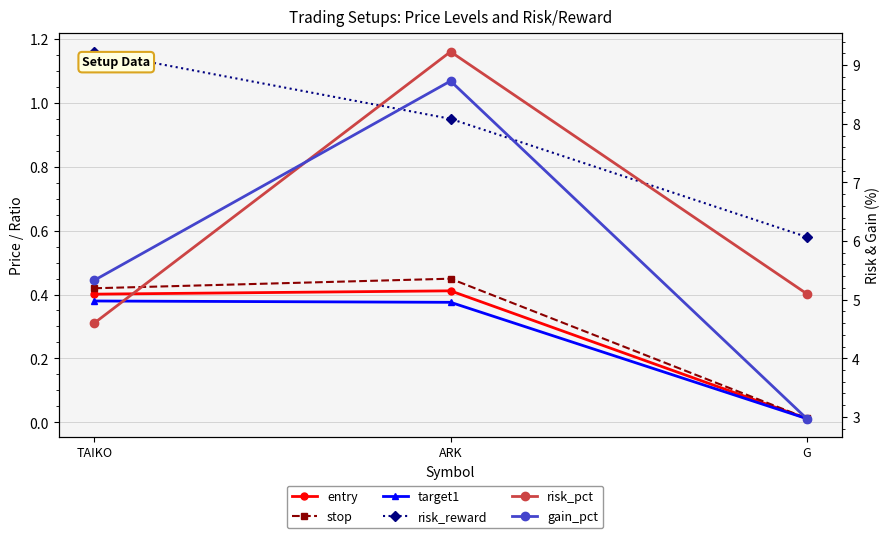

Rank the series at ARK from lowest to highest value.

target1, entry, stop, risk_reward, gain_pct, risk_pct